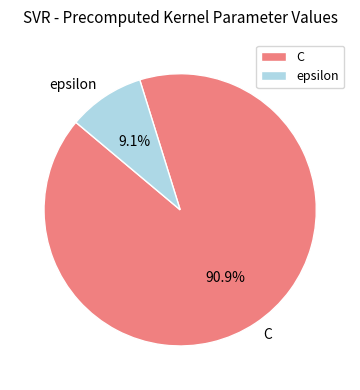

Do epsilon and C together represent more than half of the pie?

Yes